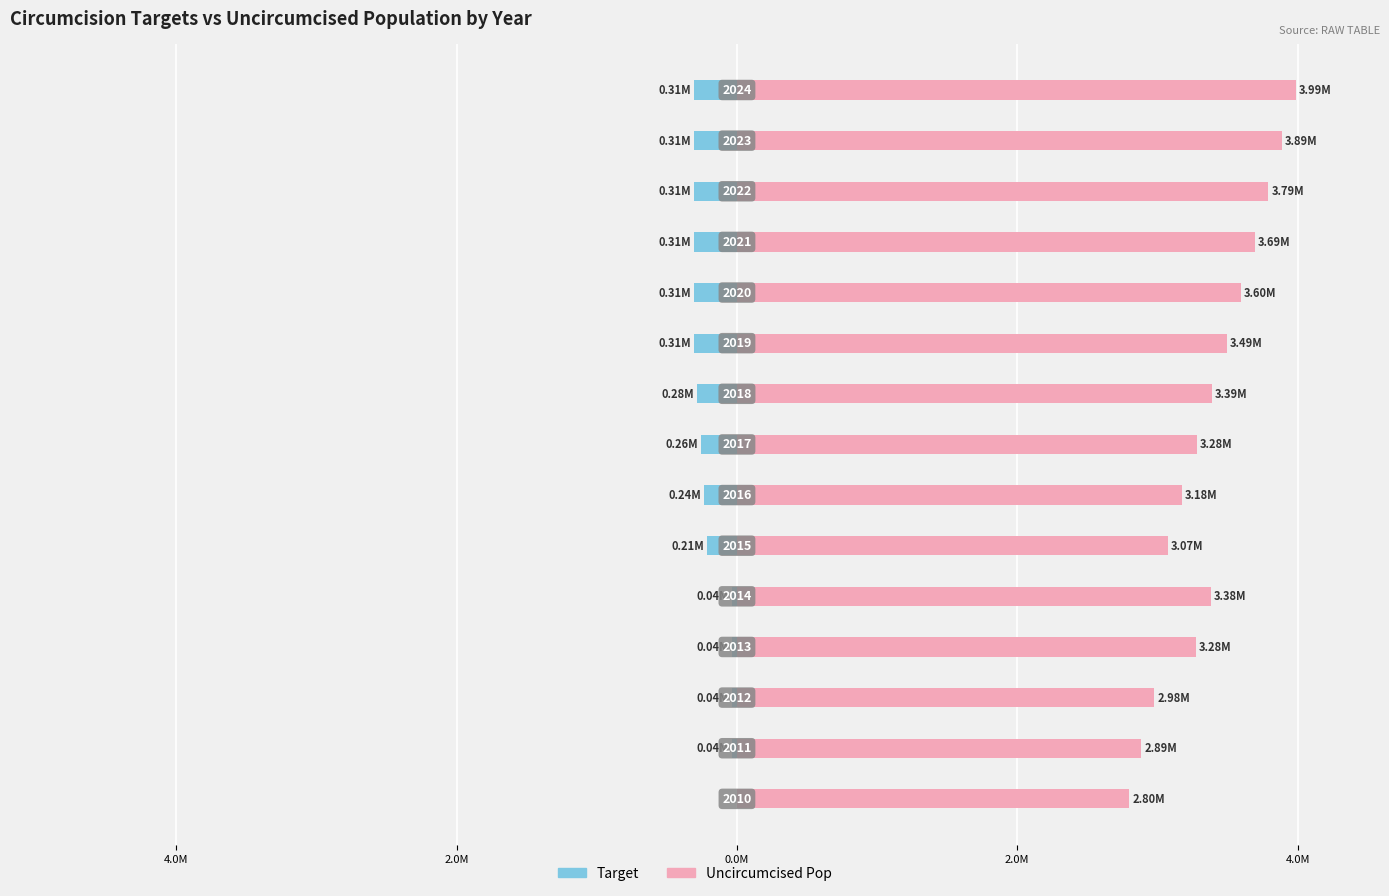

How many values in the uncircum_pop series exceed 3?

12